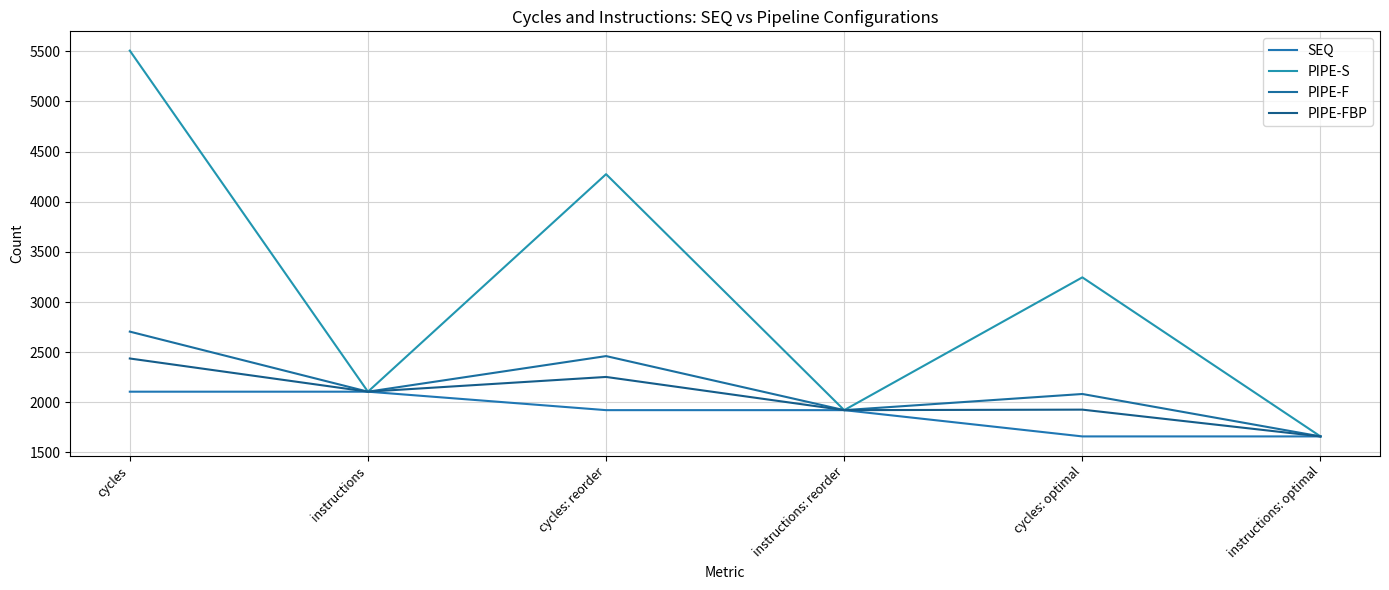

How many lines are shown in the chart?

4